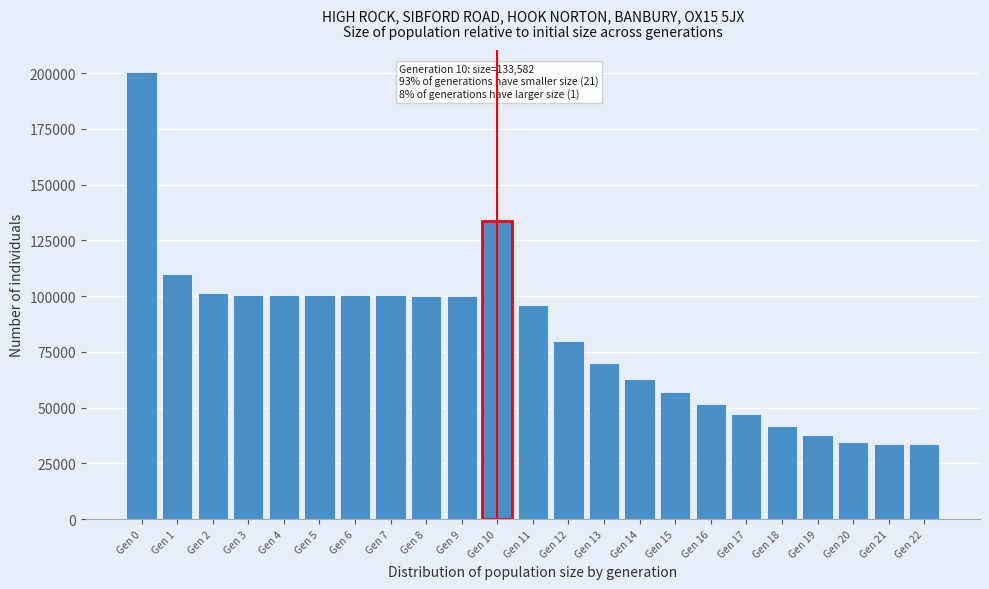

What is the average value?

82305